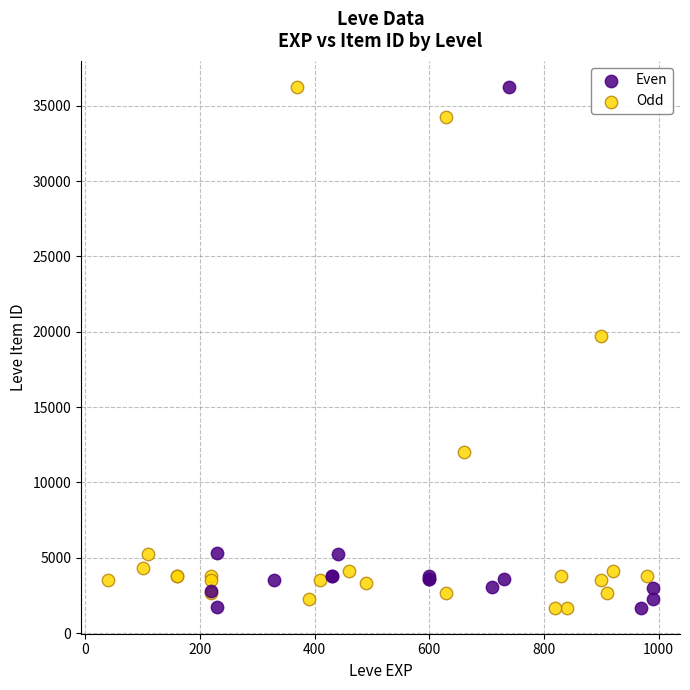

What are all the series names shown in the legend?

Even, Odd